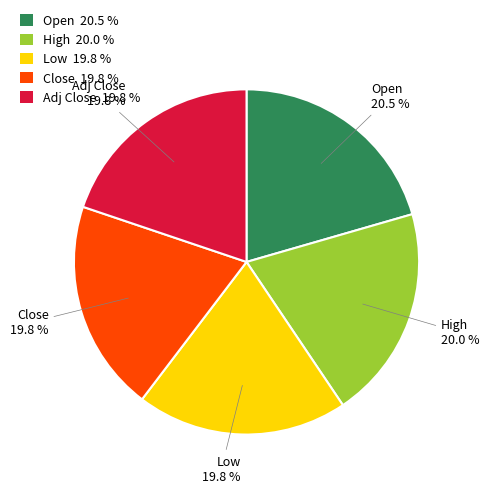

Approximately how many times larger is the value at Adj Close 19.8 % compared to Low 19.8 %?

1.0